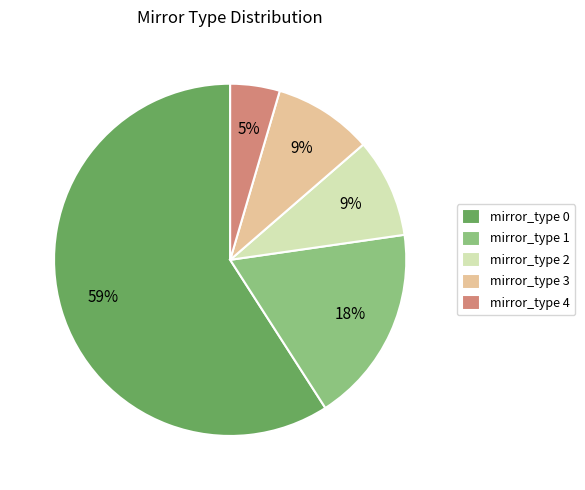

What is the ratio of the value at mirror_type 1 to the value at mirror_type 2?

2.0